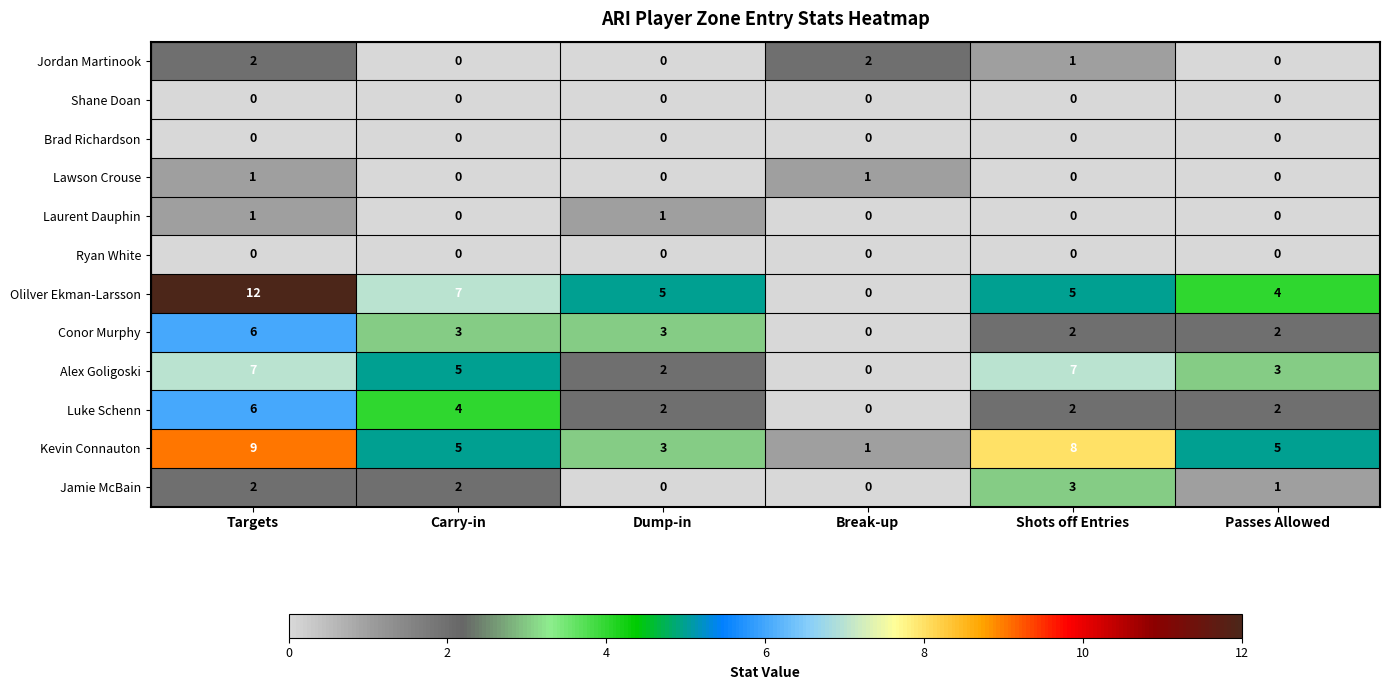

Which series has the widest spread of values?

Olilver Ekman-Larsson